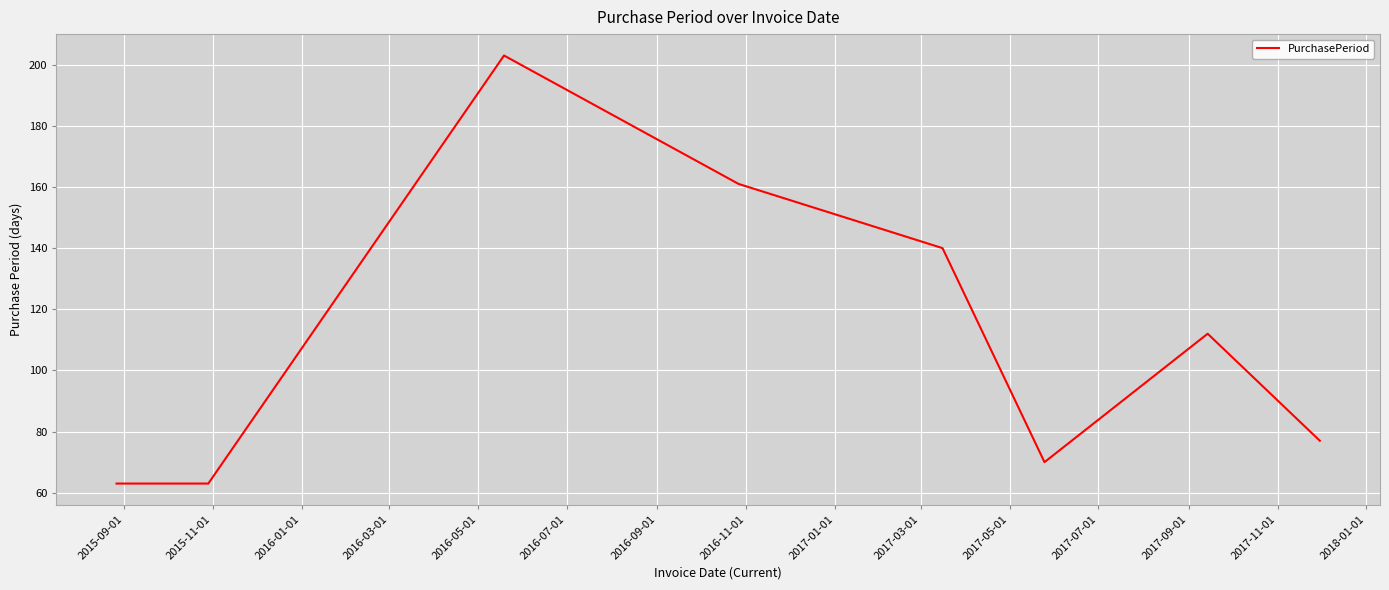

What is the maximum value shown in the chart?

203